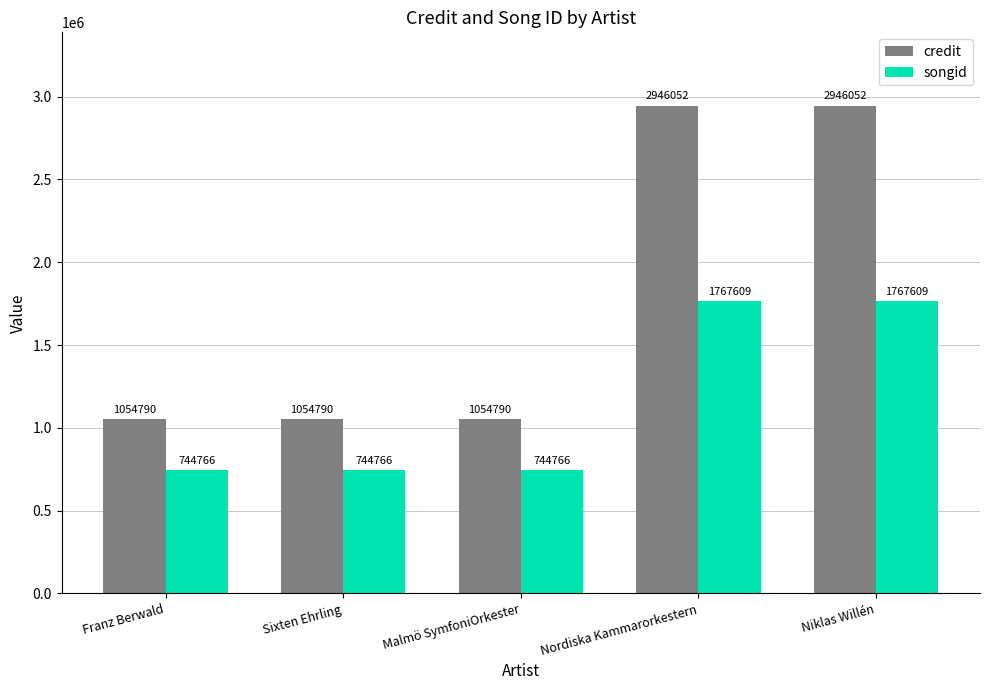

Which series has the largest total across all categories?

credit